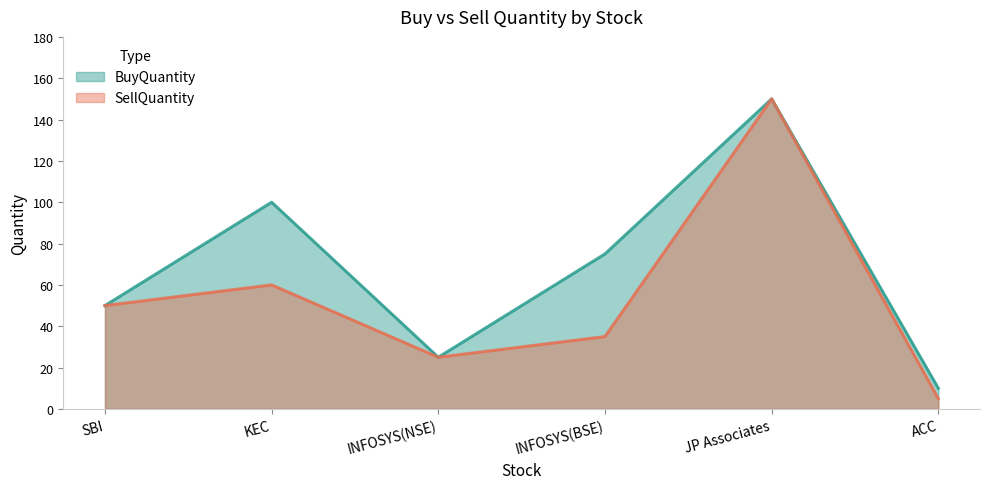

What is the sum of the SellQuantity values at ACC and INFOSYS(NSE)?

30